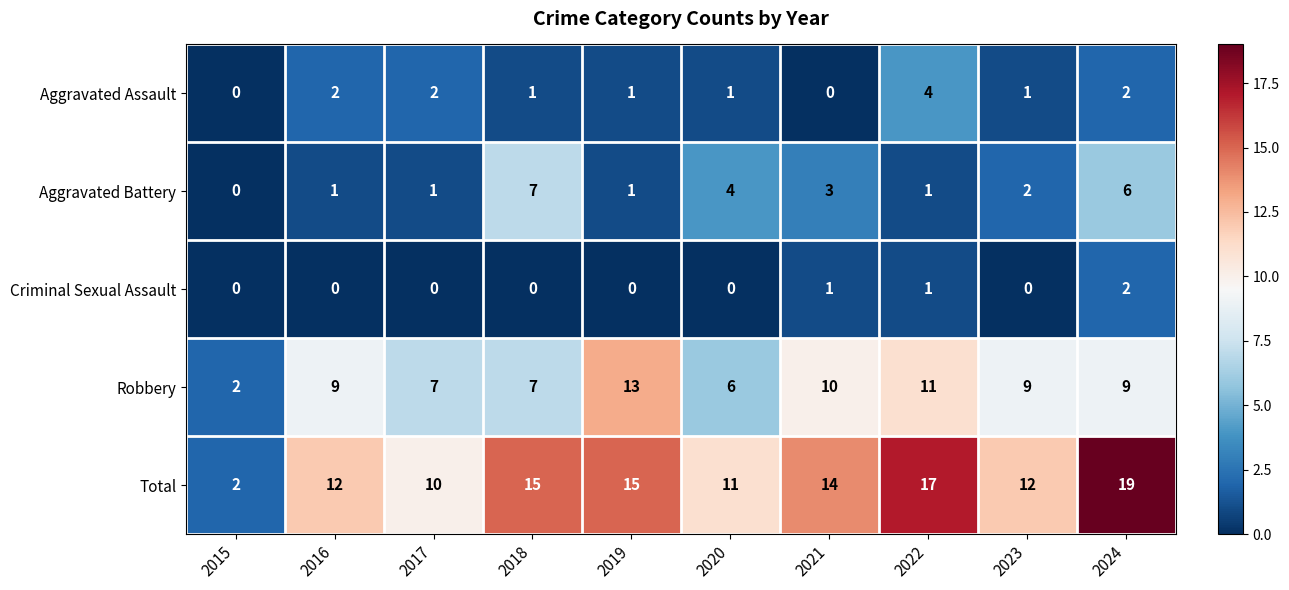

What is the maximum value shown in the chart?

19